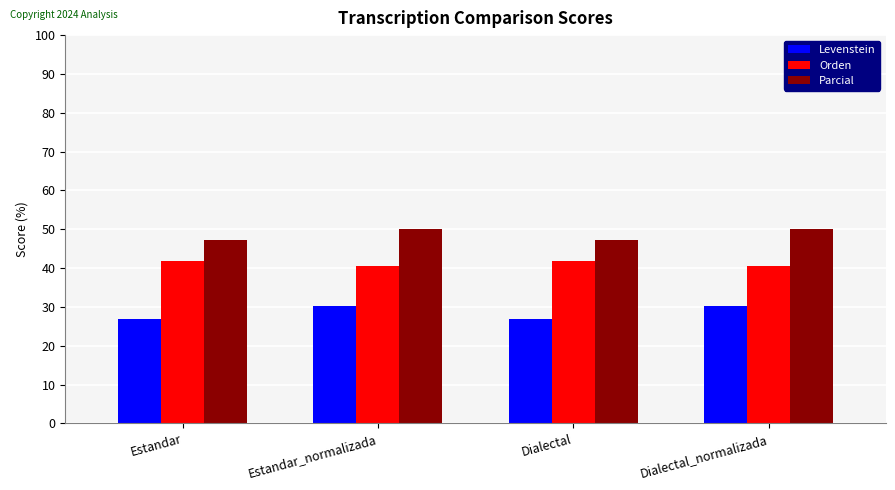

What is the difference between the Parcial values at Estandar_normalizada and Dialectal?

2.7